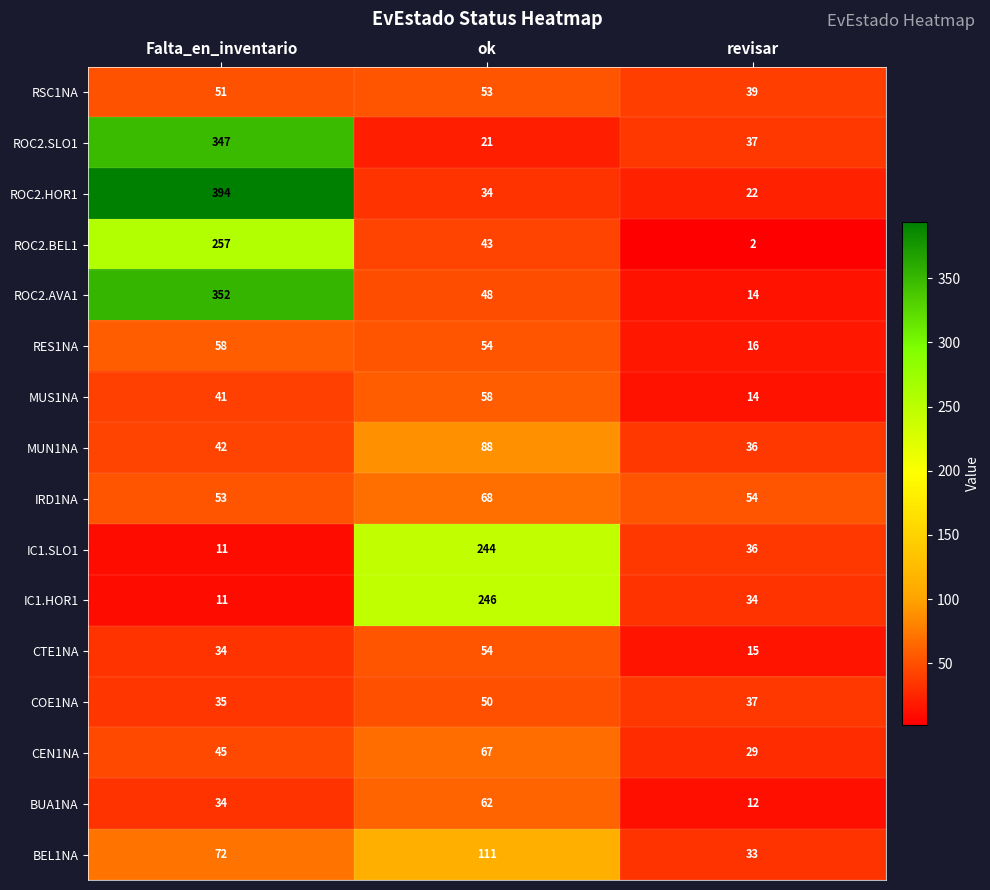

What is the sum of all RSC1NA values?

143